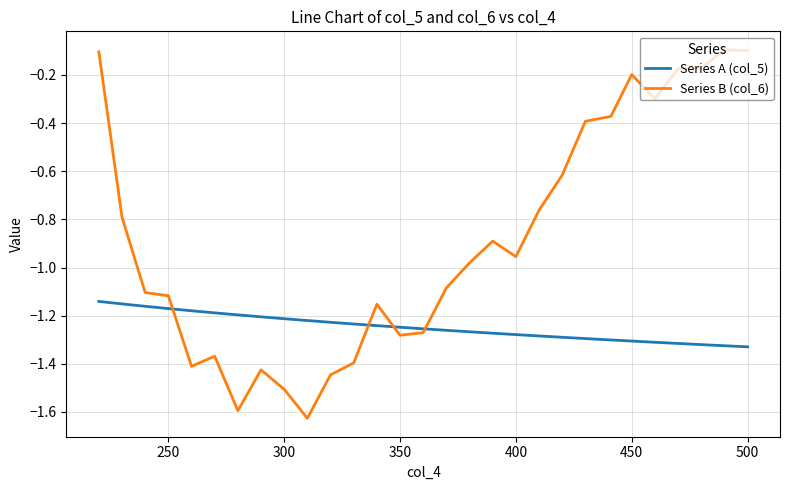

Which series has the largest total across all categories?

Series B (col_6)